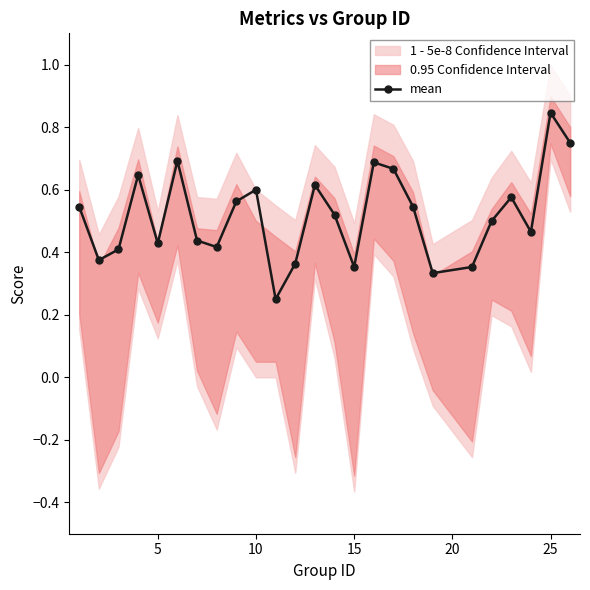

Count the mean values in the range 0 to 1.

25